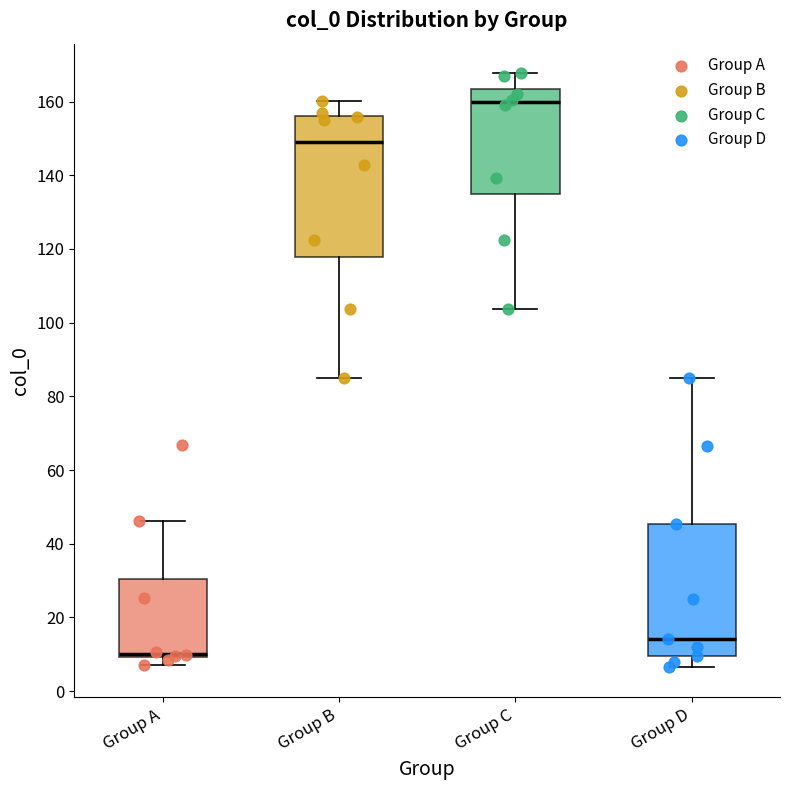

Which box has the highest median line?

Group C